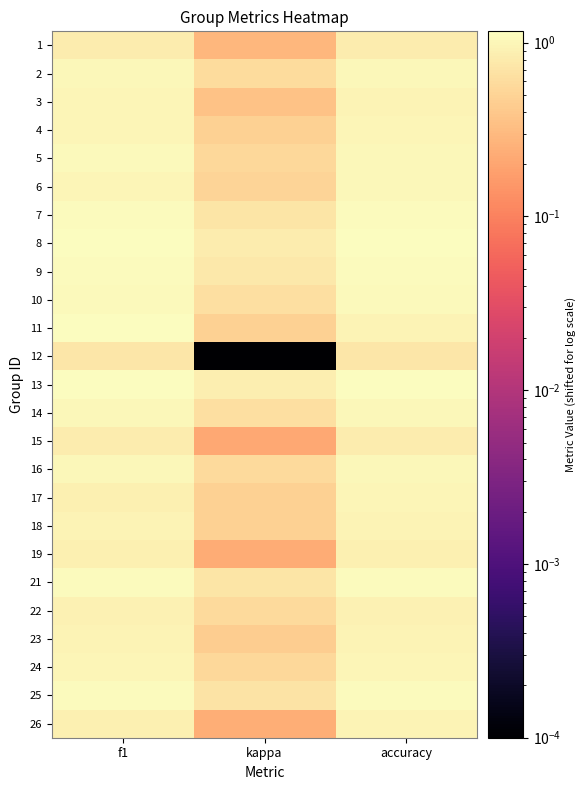

What is the total value across all series at accuracy?

24.9